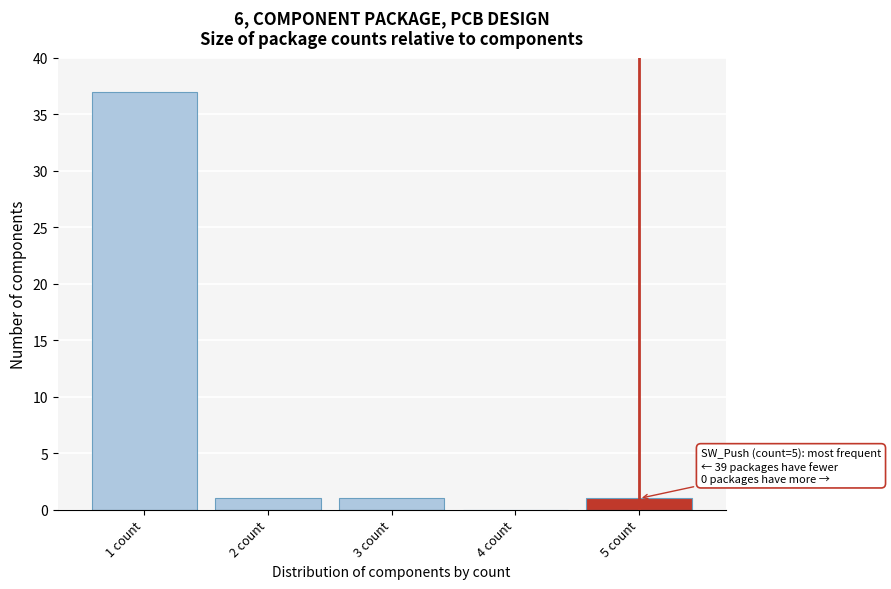

Reading left to right, transcribe all the data shown in this chart.

1 count=37	2 count=1	3 count=1	4 count=0	5 count=1